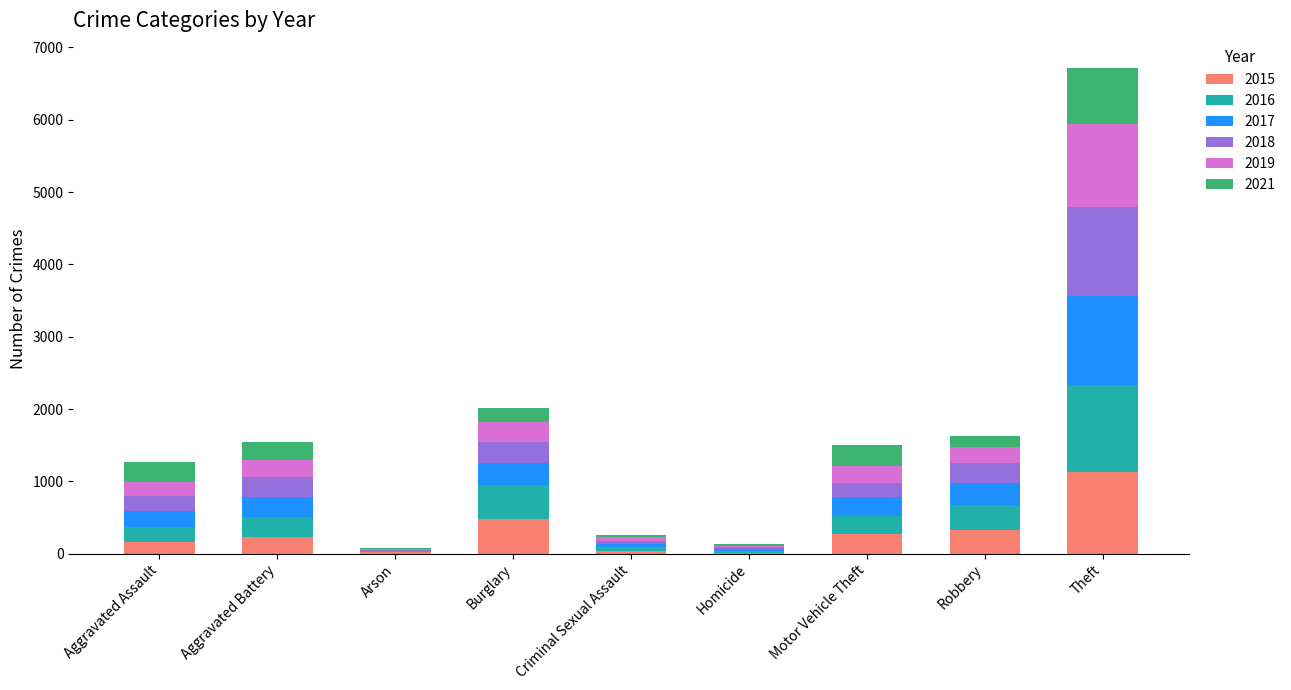

Where is 2015 nearest to the value 568?

Burglary